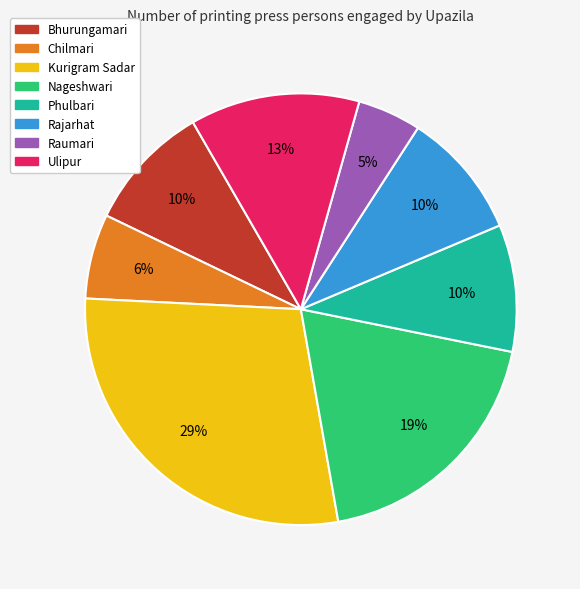

True or false: Bhurungamari accounts for 21% of the total.

False